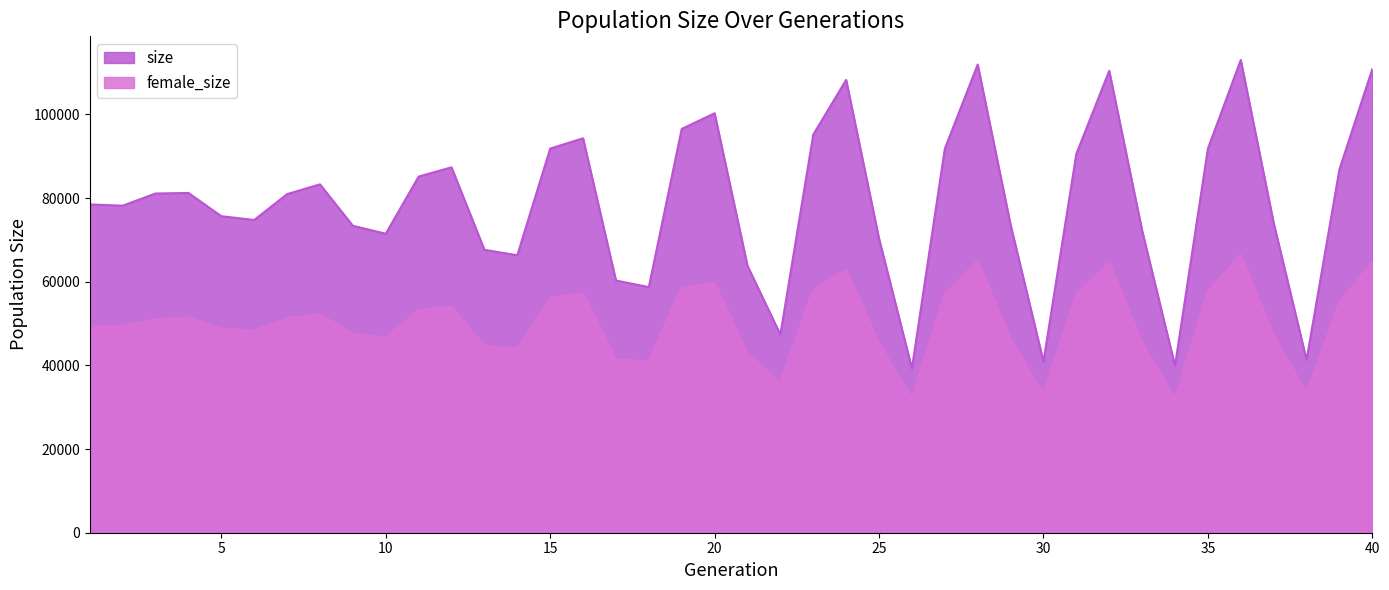

Is the value of size at 14 greater than the value of female_size at 40?

Yes